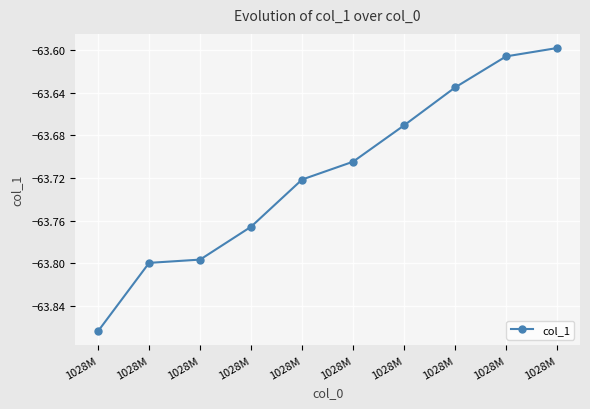

Rank the categories by value from highest to lowest.

1028M, 1028M, 1028M, 1028M, 1028M, 1028M, 1028M, 1028M, 1028M, 1028M